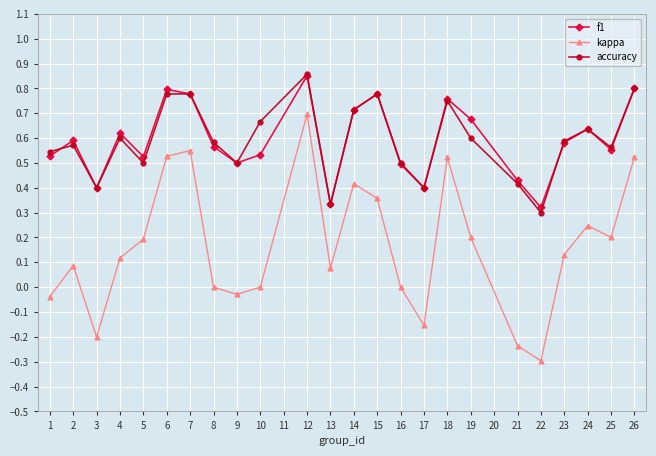

Is the value of kappa at 18 greater than the value of accuracy at 21?

Yes